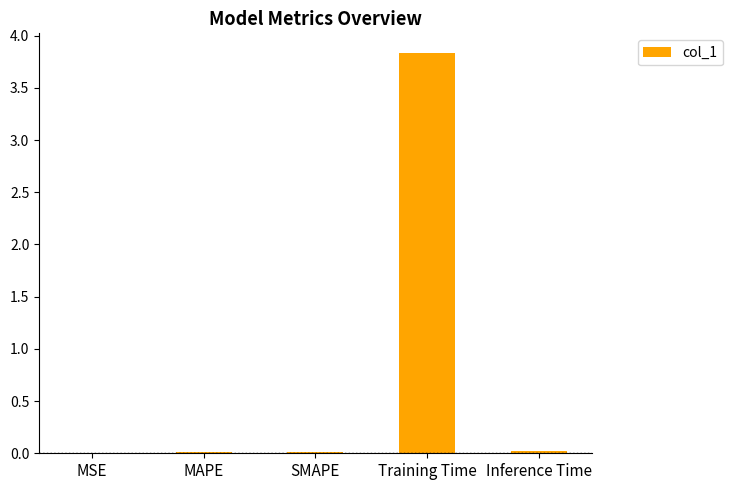

Is it true that the value at MAPE is 0.0?

True